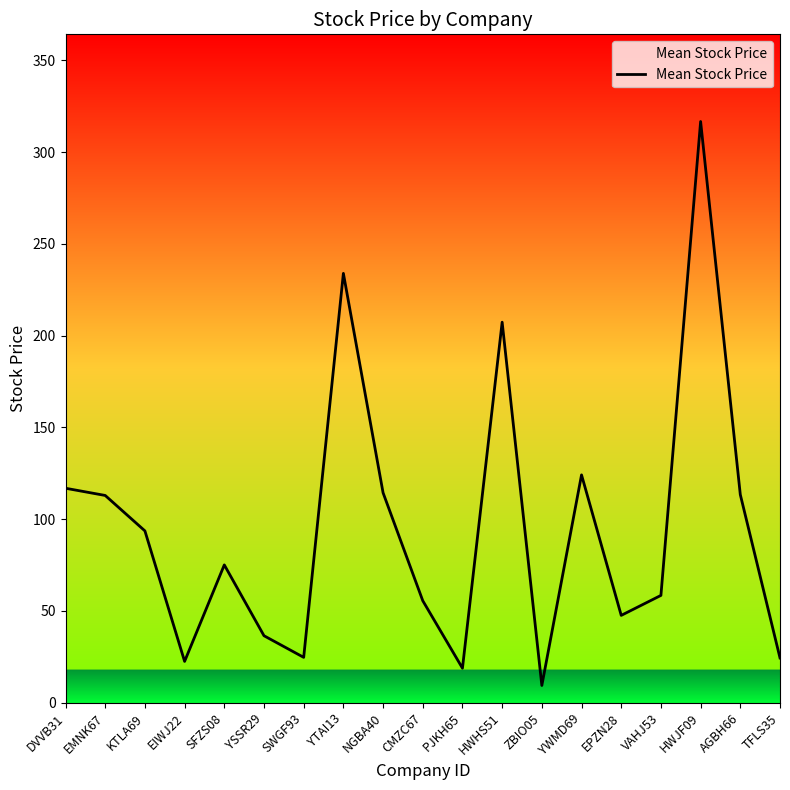

The chart shows a value of 75.1 at SFZS08. True or false?

True